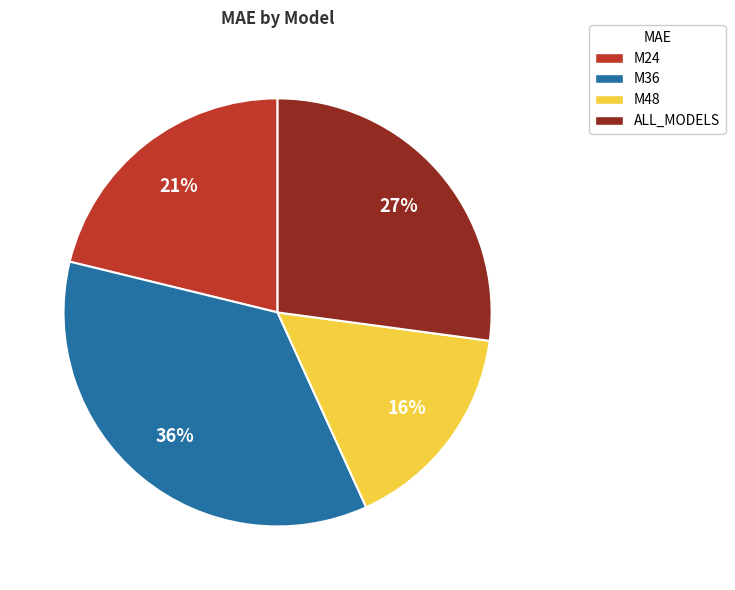

Which has a higher value, M36 or M48?

M36